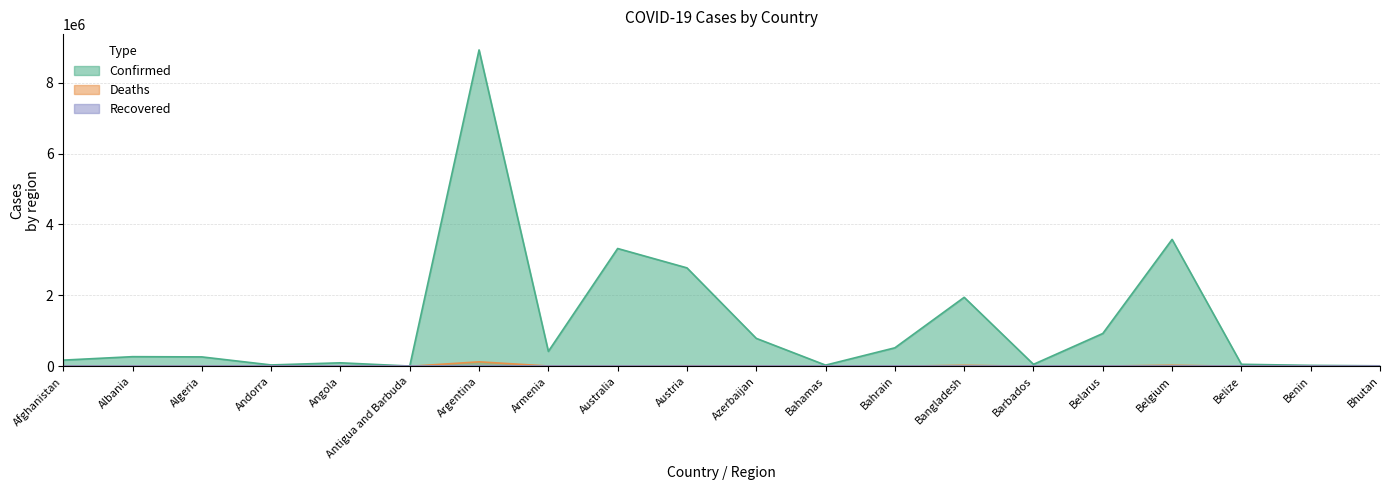

At which category does Confirmed reach its first local valley?

Andorra